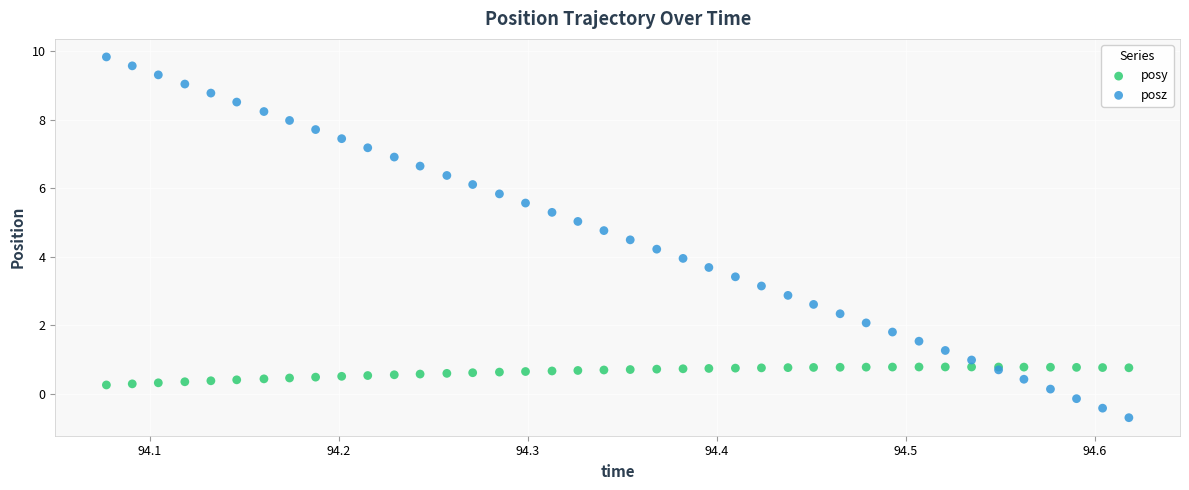

Which series reaches the maximum Y coordinate?

posz